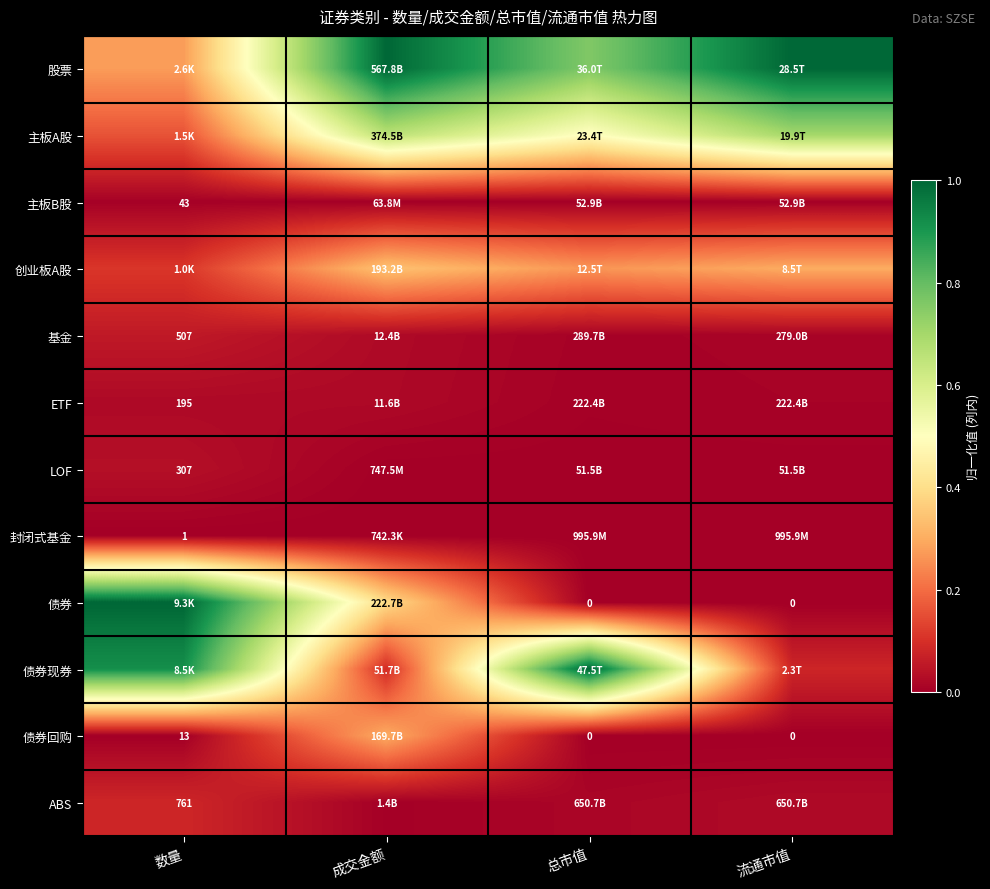

Rank the series by their maximum value, from highest to lowest.

股票, 债券, 债券现券, 主板A股, 创业板A股, 债券回购, ABS, 基金, LOF, ETF, 主板B股, 封闭式基金